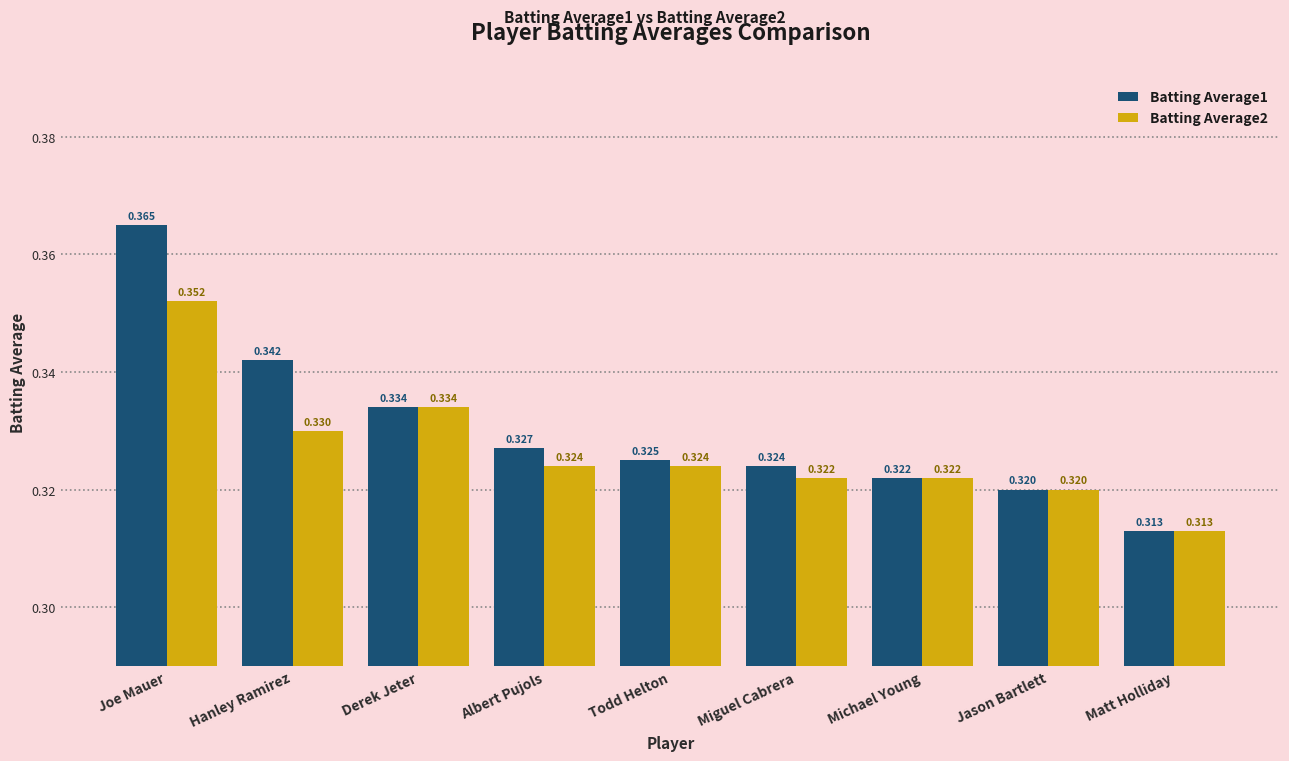

At which category is the sum across all series the highest?

Joe Mauer